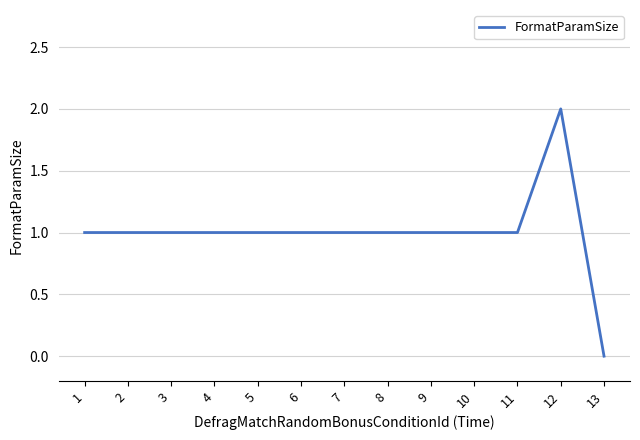

The value at 8 is 0. True or false?

False